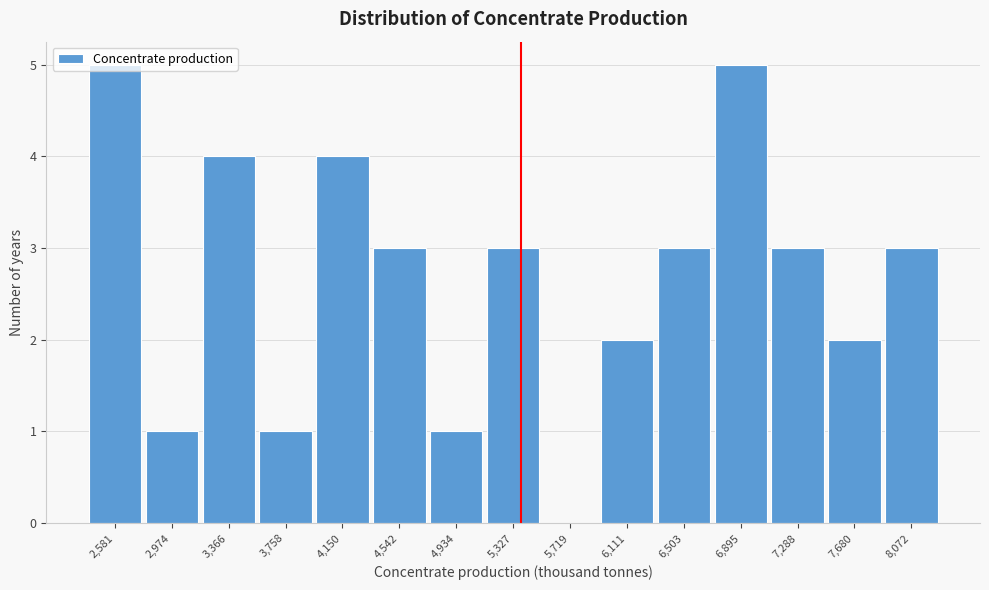

Reading left to right, transcribe this chart: for each bar, give the range it covers on the x-axis and its height. Neither the bar edges nor the heights are printed on the chart, so give them approximately, as read against the axes.

2400 to 2800: 5
2800 to 3150: 1
3150 to 3550: 4
3550 to 3950: 1
3950 to 4350: 4
4350 to 4750: 3
4750 to 5150: 1
5150 to 5500: 3
5500 to 5900: 0
5900 to 6300: 2
6300 to 6700: 3
6700 to 7100: 5
7100 to 7500: 3
7500 to 7900: 2
7900 to 8250: 3